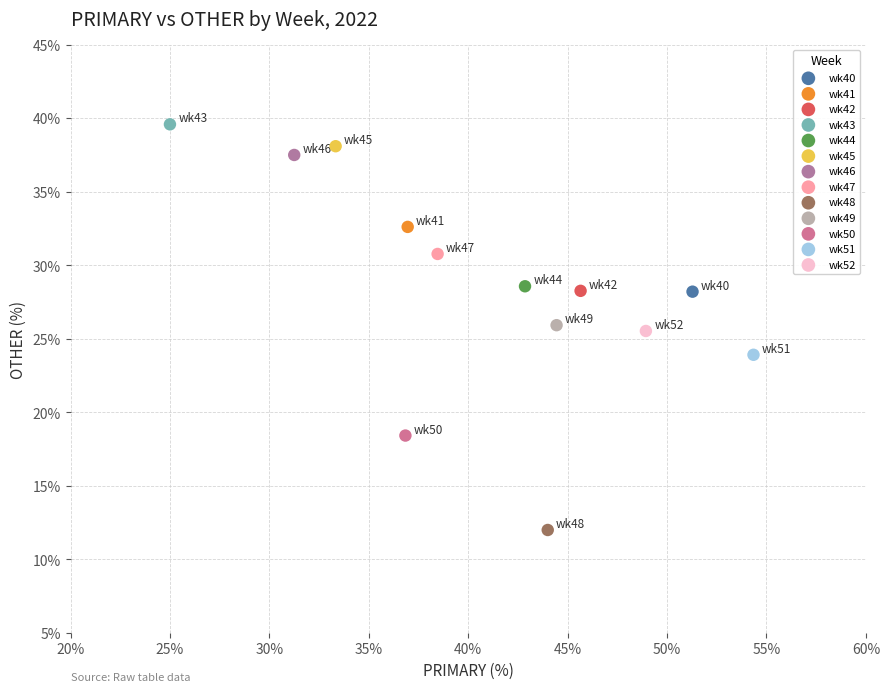

What are all the series names shown in the legend?

wk40, wk41, wk42, wk43, wk44, wk45, wk46, wk47, wk48, wk49, wk50, wk51, wk52